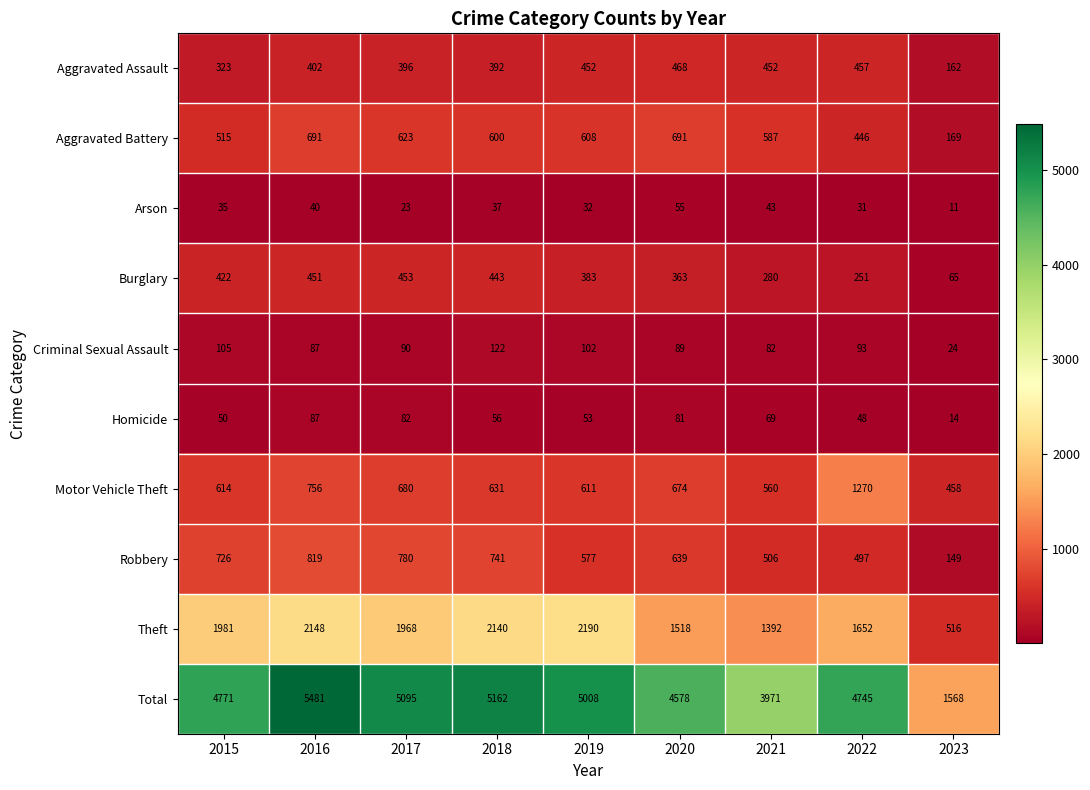

Where is Total nearest to the value 3524?

2021